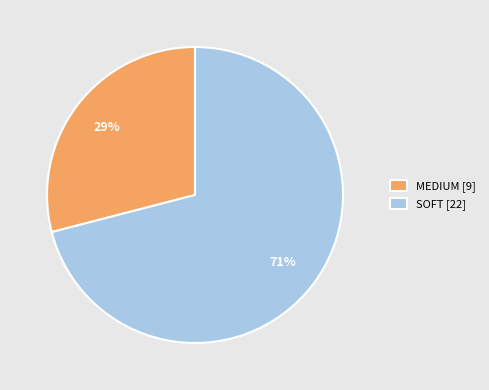

What is the smallest slice in the pie chart?

MEDIUM